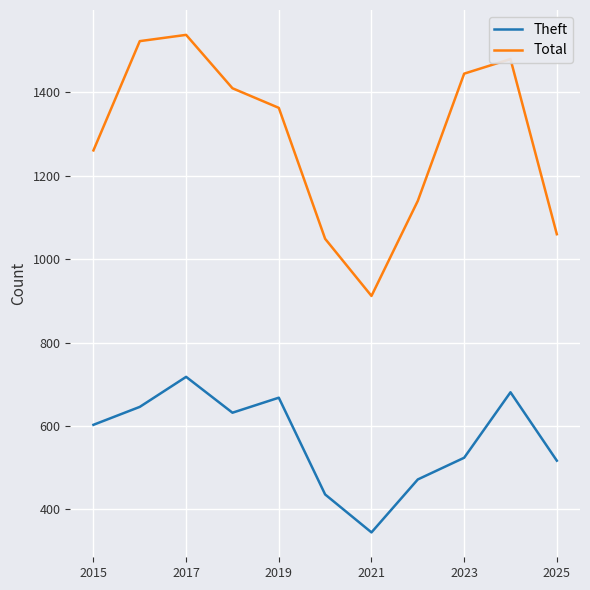

What is the smallest value displayed?

345